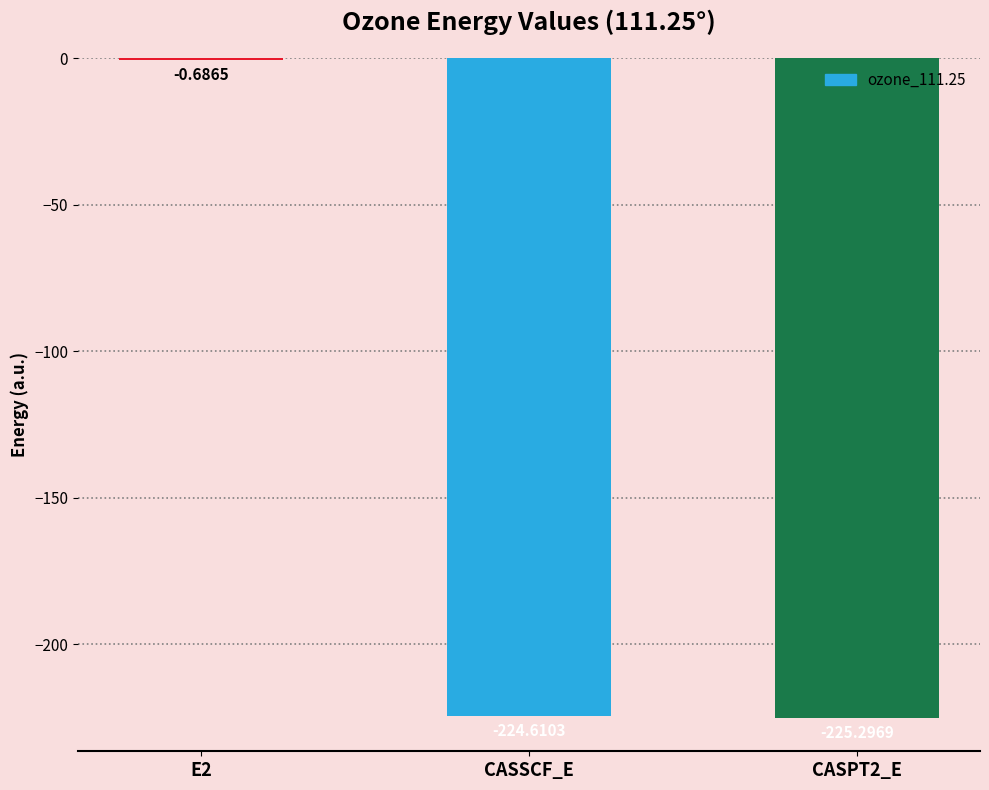

Which has a higher value, CASPT2_E or CASSCF_E?

CASSCF_E